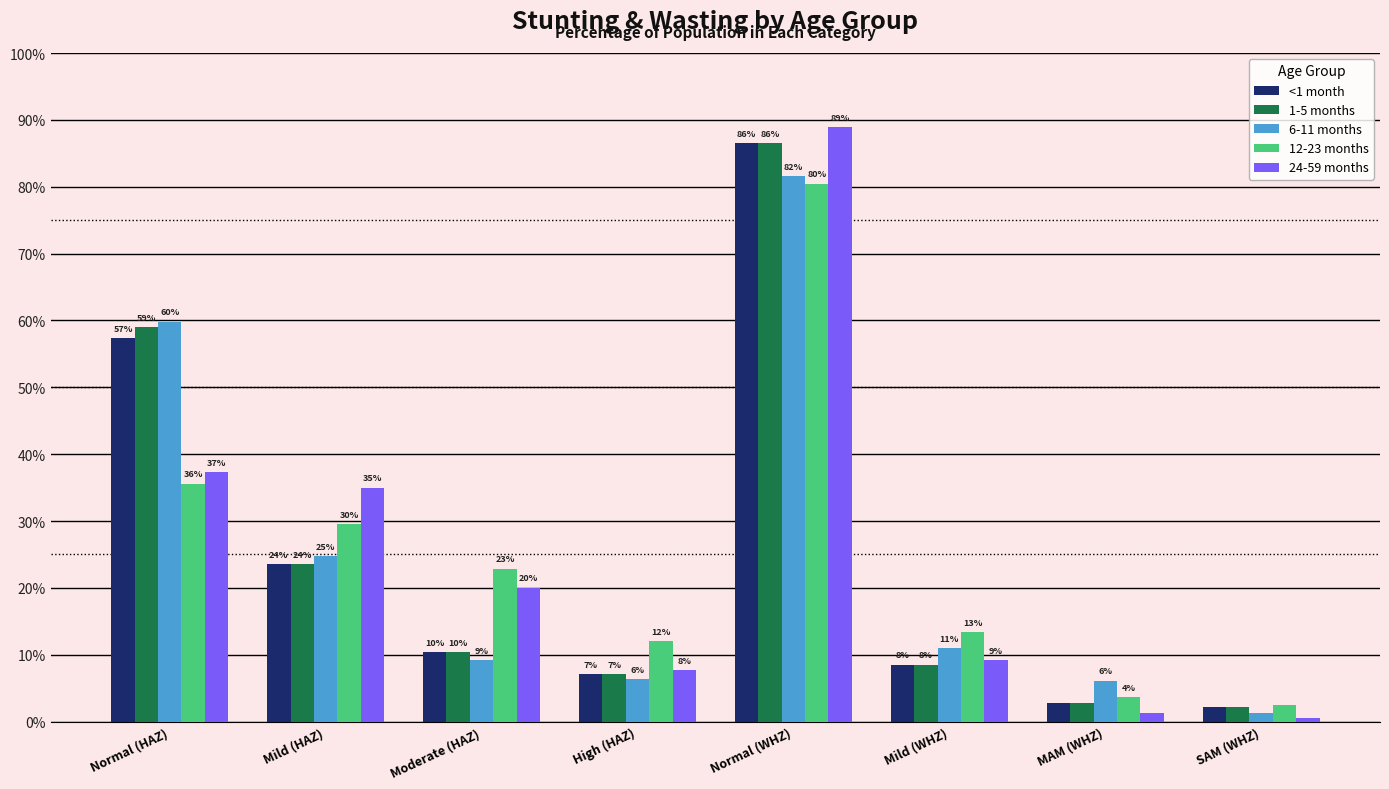

The value of <1 month at Normal (WHZ) is 0.3. True or false?

False